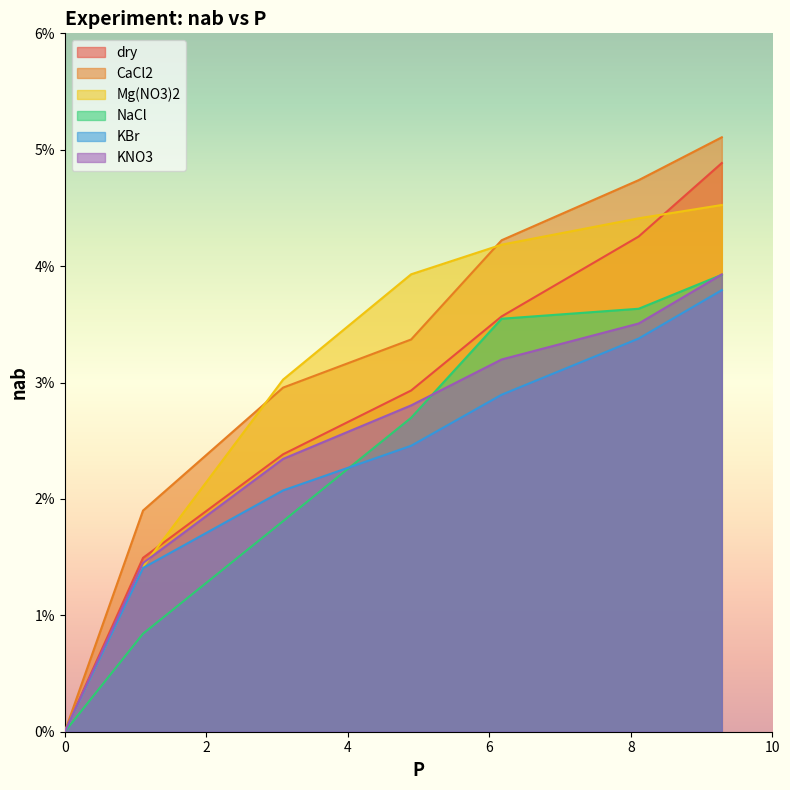

What is the sum of all NaCl values?

0.2